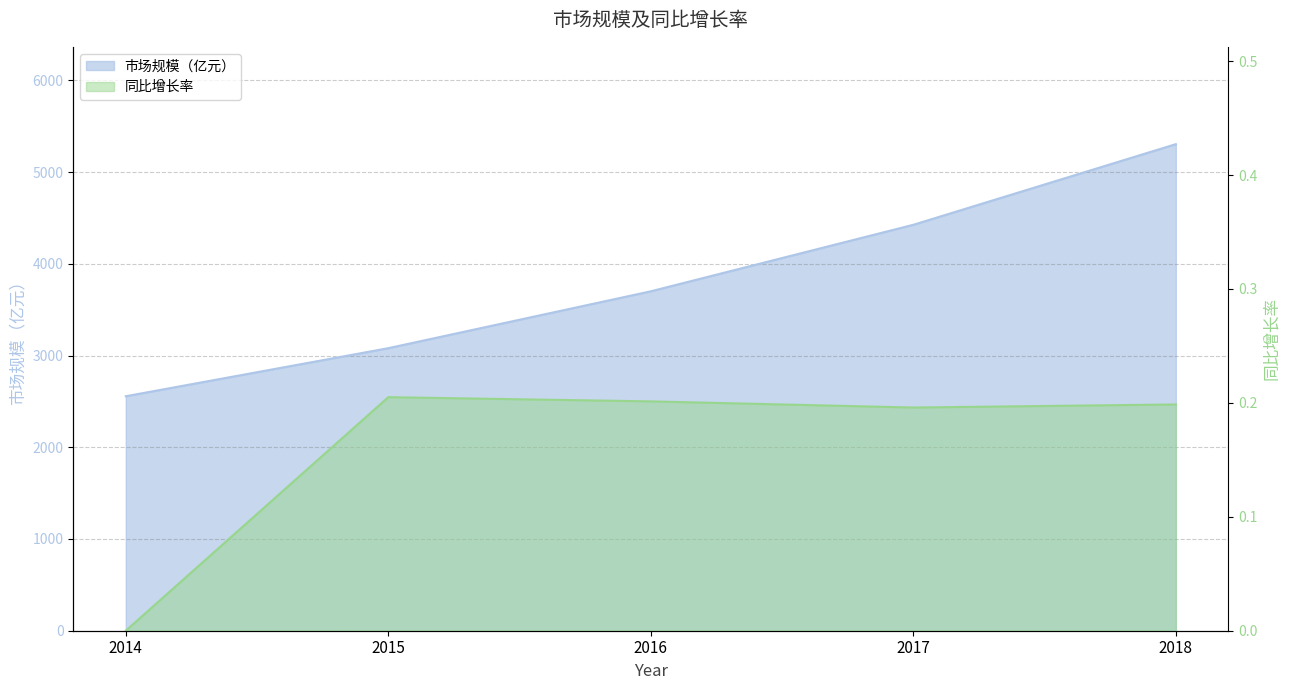

Which category has the lowest value across all series?

2014